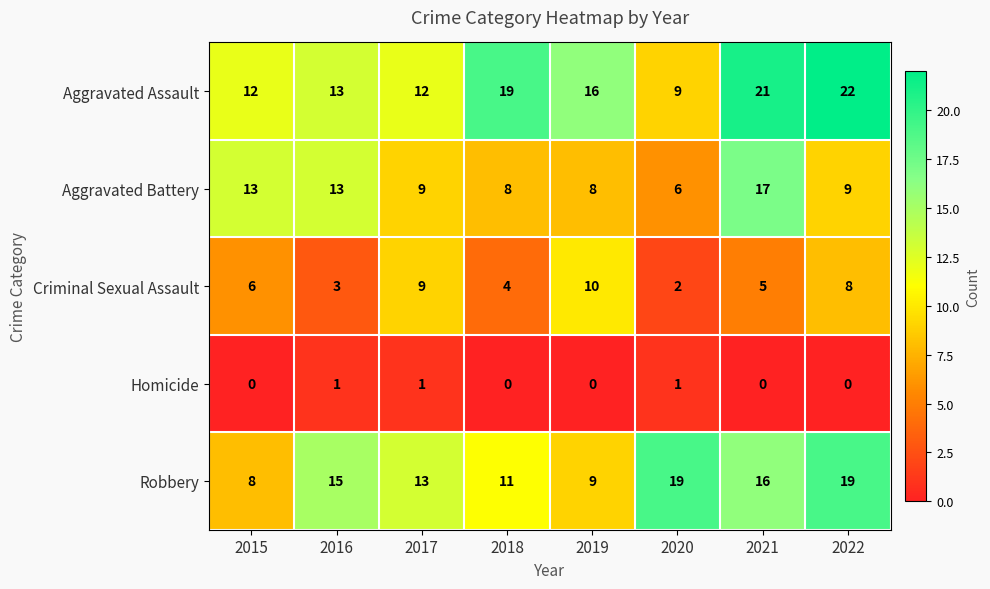

The value of Aggravated Battery at 2018 is 8. True or false?

True